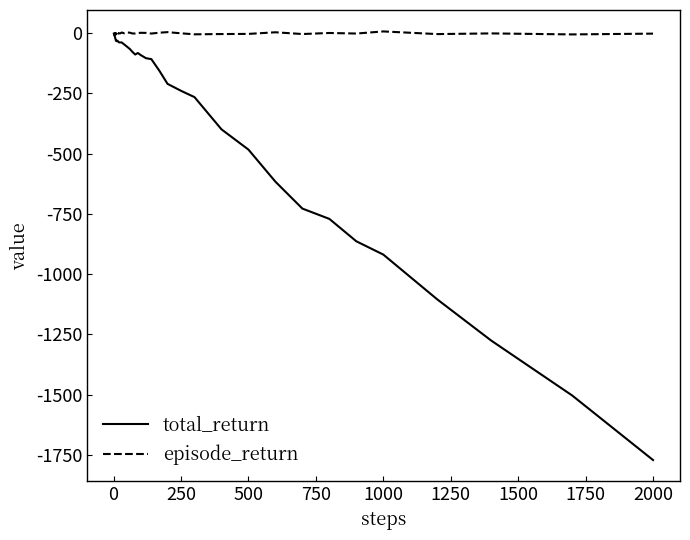

What is the minimum value for total_return?

-1771.6